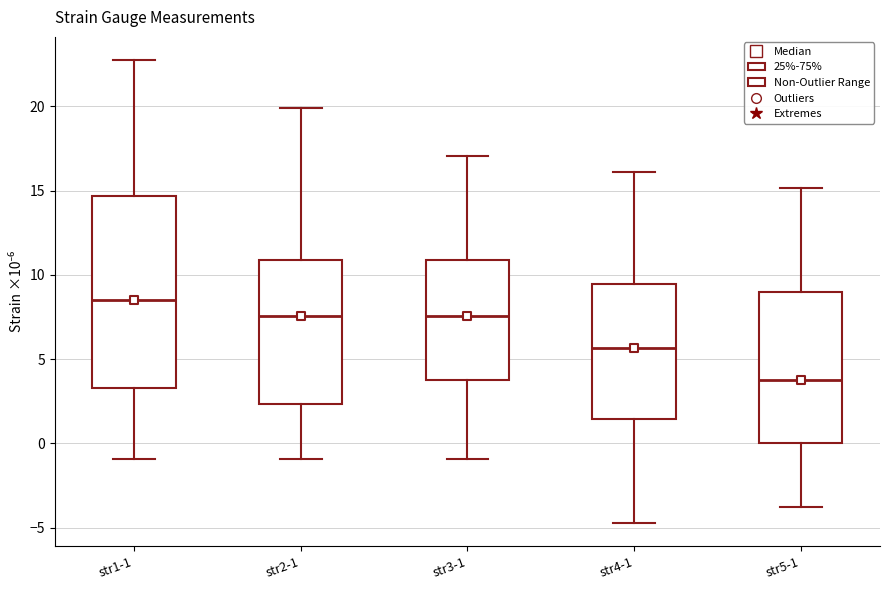

Comparing the boxes themselves (not the whiskers), which one is the tallest?

str1-1